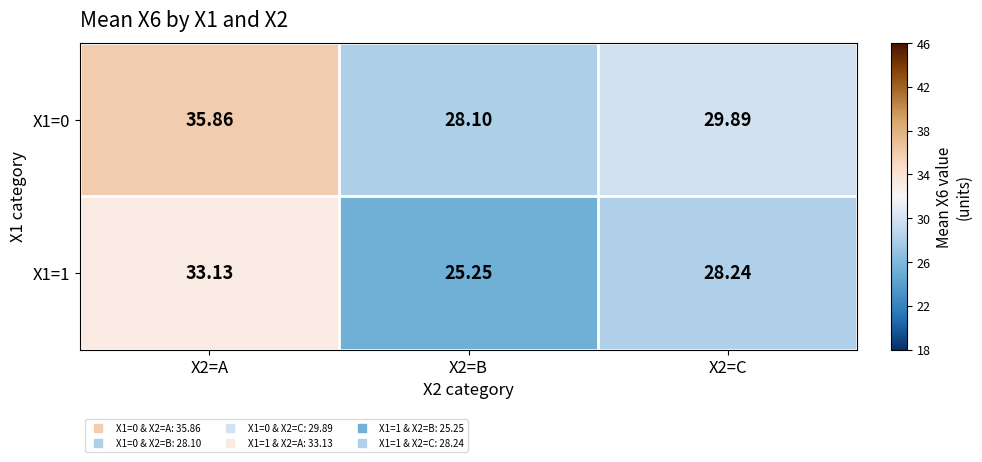

Is the value of X1=1 at X2=A greater than the value of X1=0 at X2=C?

Yes